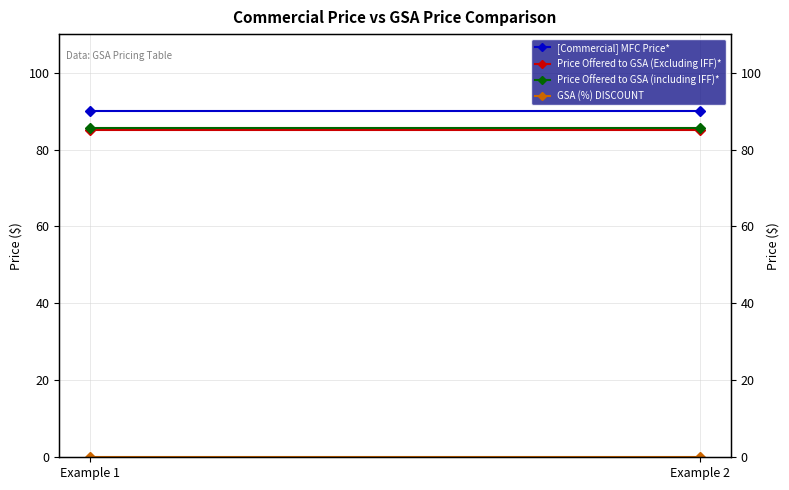

What is the sum of all Price Offered to GSA (including IFF)* values?

171.3